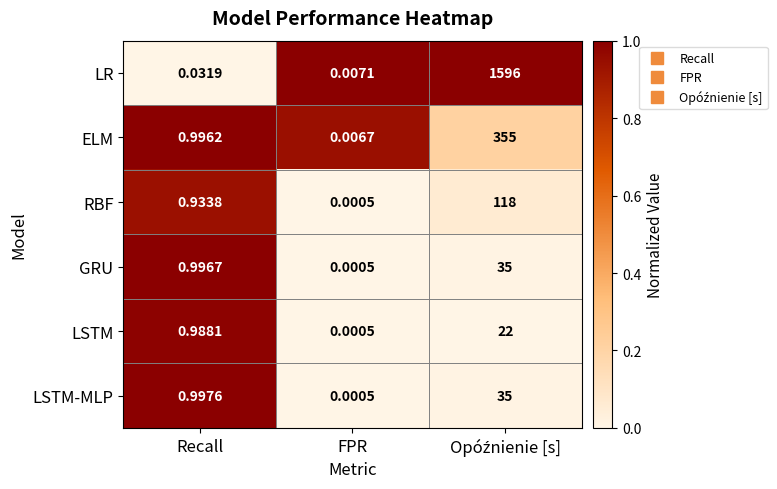

Which series has the largest total across all categories?

LR